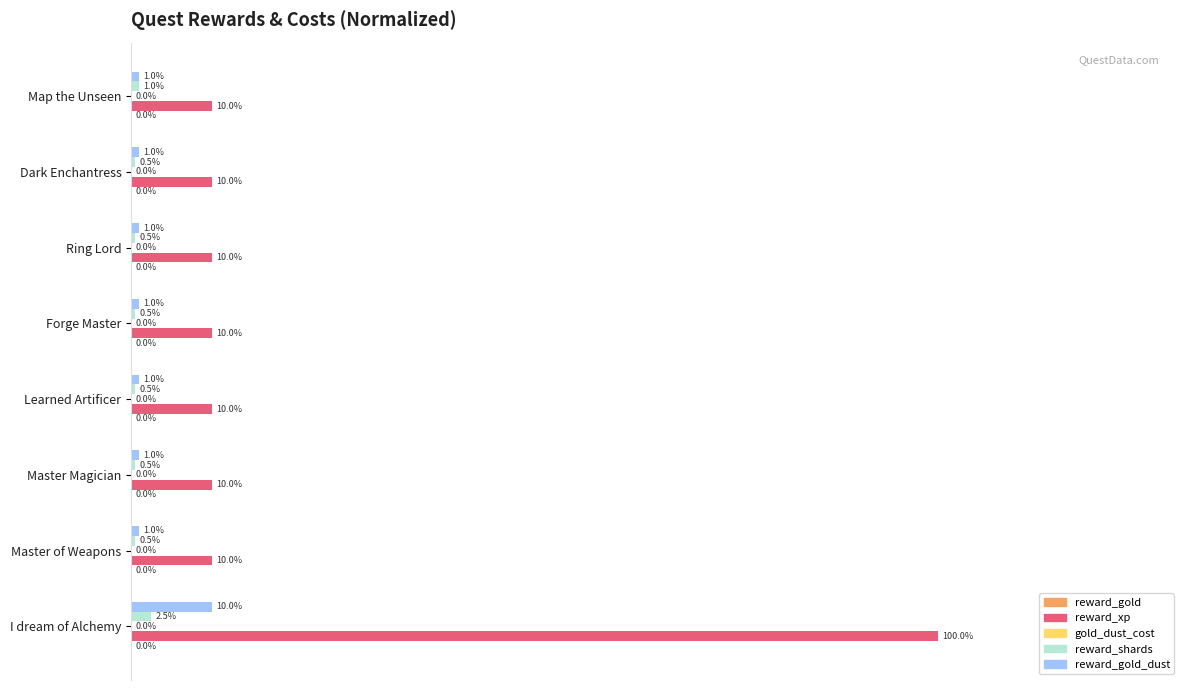

At which category is the sum across all series the highest?

I dream of Alchemy